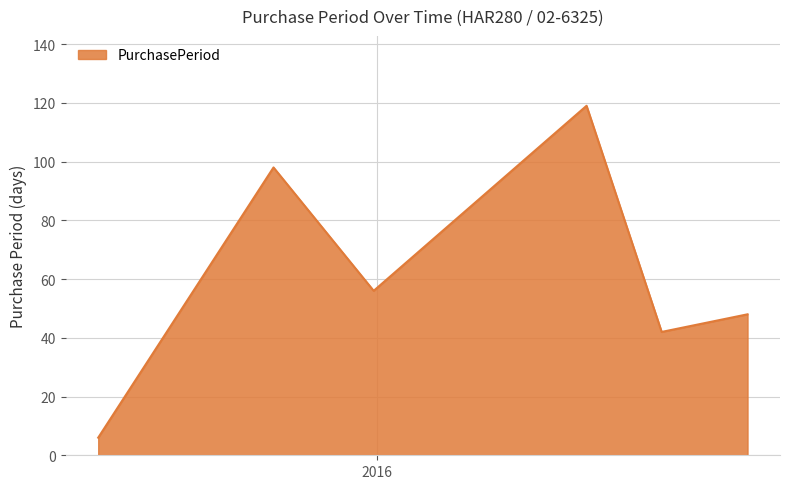

How many lines are shown in the chart?

1